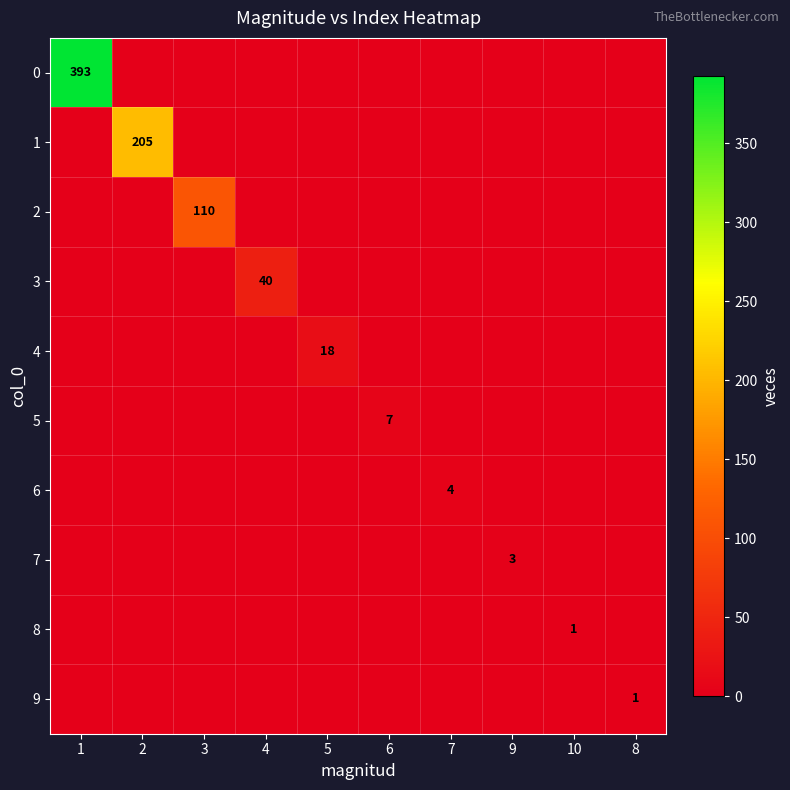

The 4 series shows 18 at 5. True or false?

True